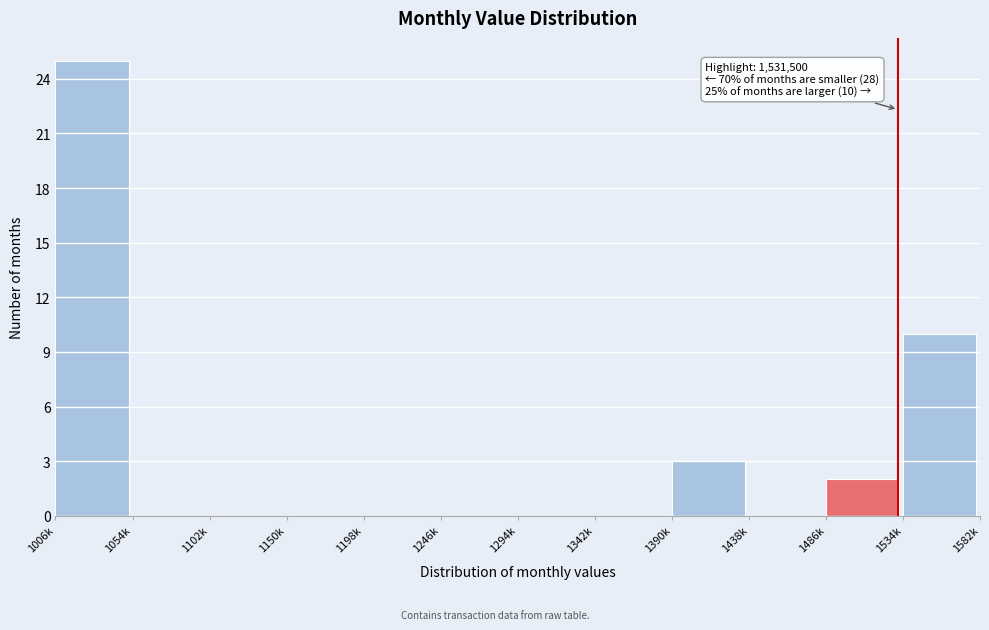

Reading right to left, what are all the values shown in this chart?

1534k=10	1486k=2	1438k=0	1390k=3	1342k=0	1294k=0	1246k=0	1198k=0	1150k=0	1102k=0	1054k=0	1006k=25